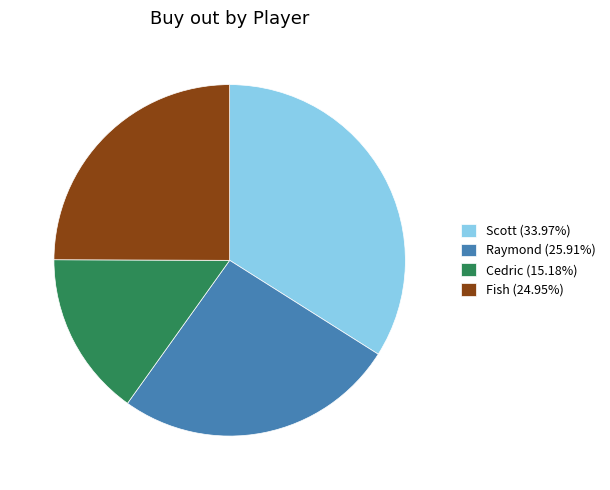

Is the sum of Fish (24.95%) and Raymond (25.91%) greater than half?

Yes